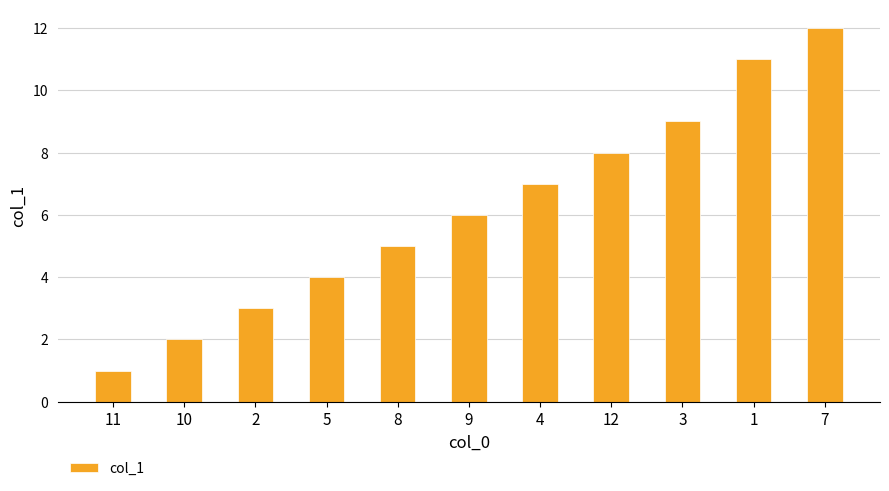

What is the sum of all values?

68